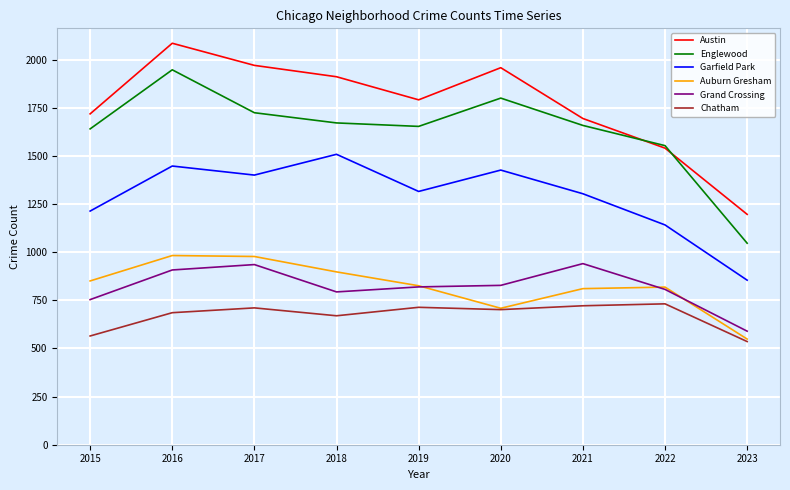

Read the Englewood value at 2021, to the nearest 50.

1650